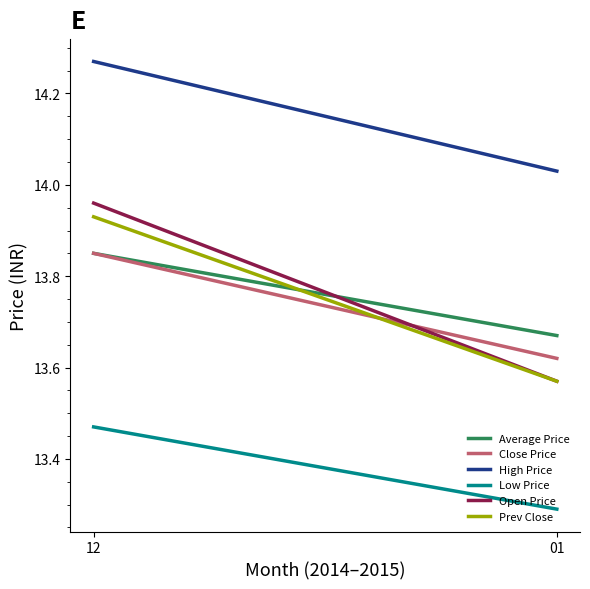

Which category has the highest value in the Close Price series?

12